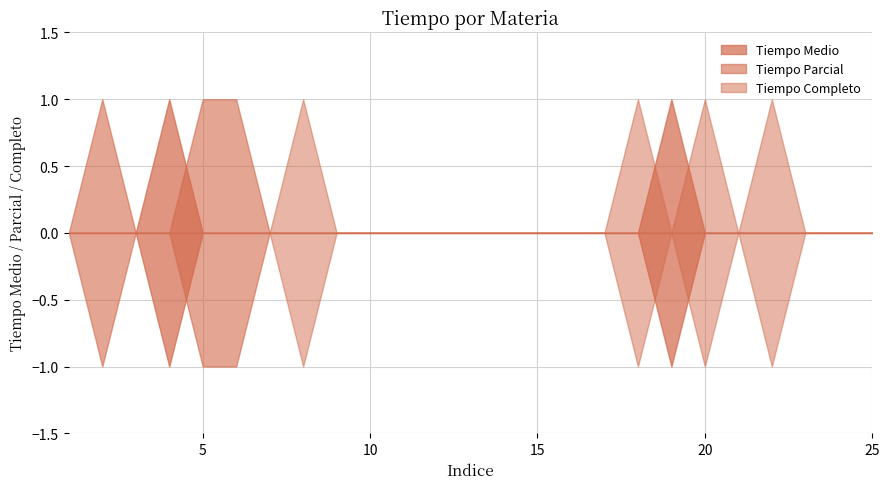

Which series has the largest total across all categories?

Tiempo Completo